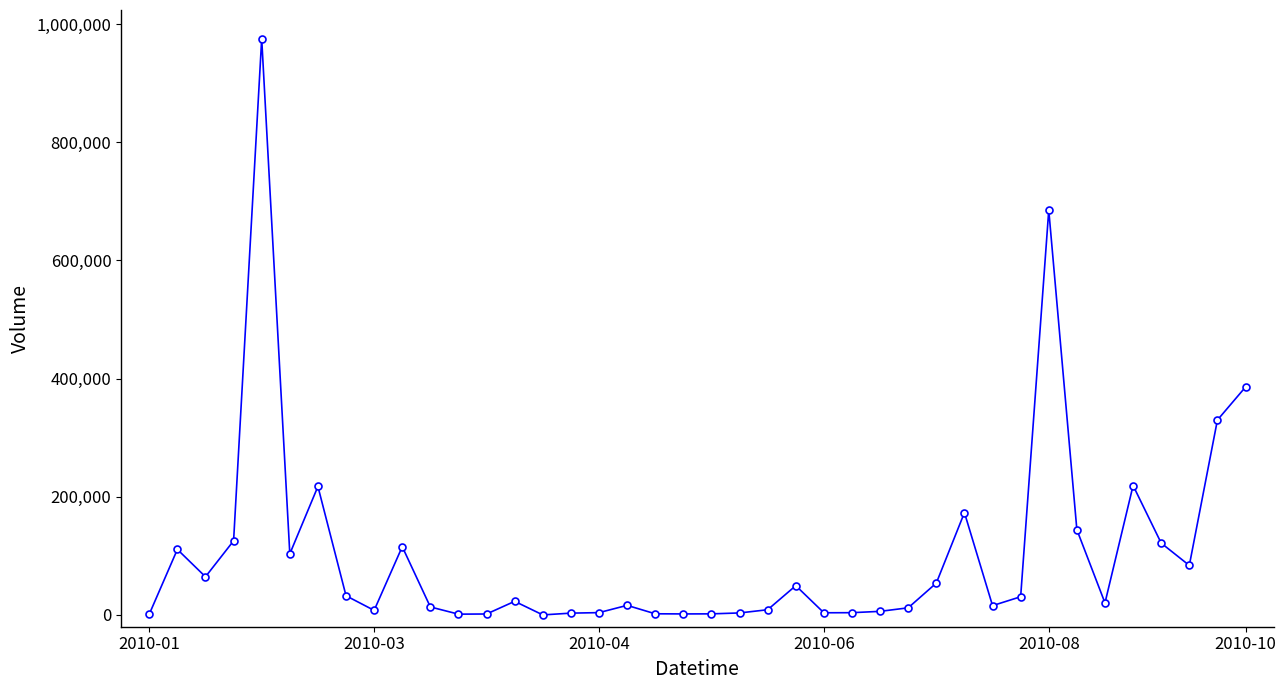

How many distinct data groups are displayed?

1